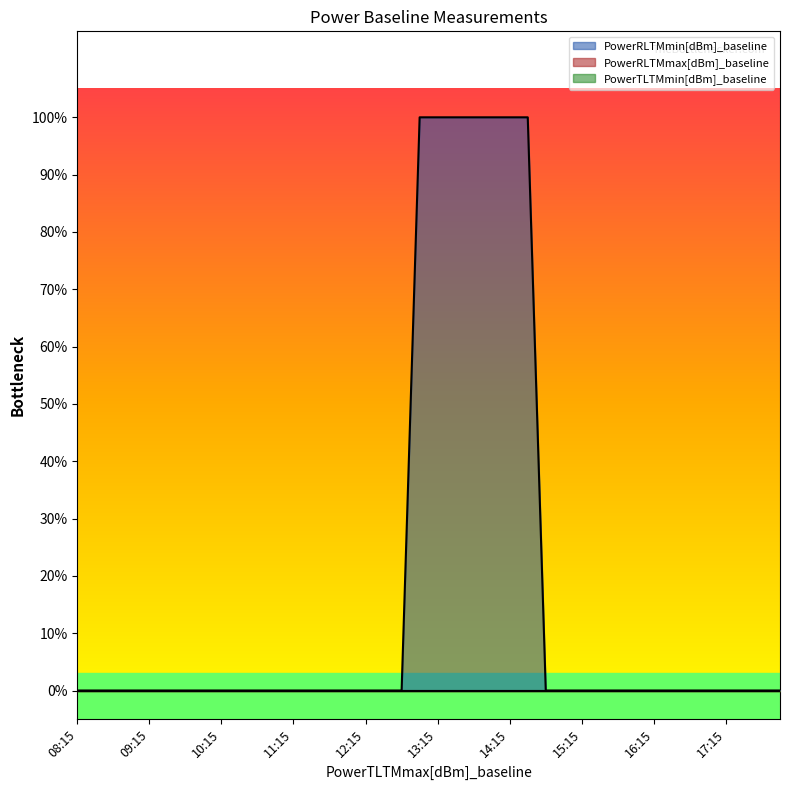

Reading right to left, list all the values displayed in this chart.

PowerRLTMmin[dBm]_baseline: 18:00=0	17:45=0	17:30=0	17:15=0	17:00=0	16:45=0	16:30=0	16:15=0	16:00=0	15:45=0	15:30=0	15:15=0	15:00=0	14:45=0	14:30=1	14:15=1	14:00=1	13:45=1	13:30=1	13:15=1	13:00=1	12:45=0	12:30=0	12:15=0	12:00=0	11:45=0	11:30=0	11:15=0	11:00=0	10:45=0	10:30=0	10:15=0	10:00=0	09:45=0	09:30=0	09:15=0	09:00=0	08:45=0	08:30=0	08:15=0
PowerRLTMmax[dBm]_baseline: 18:00=0	17:45=0	17:30=0	17:15=0	17:00=0	16:45=0	16:30=0	16:15=0	16:00=0	15:45=0	15:30=0	15:15=0	15:00=0	14:45=0	14:30=0	14:15=0	14:00=0	13:45=0	13:30=0	13:15=0	13:00=0	12:45=0	12:30=0	12:15=0	12:00=0	11:45=0	11:30=0	11:15=0	11:00=0	10:45=0	10:30=0	10:15=0	10:00=0	09:45=0	09:30=0	09:15=0	09:00=0	08:45=0	08:30=0	08:15=0
PowerTLTMmin[dBm]_baseline: 18:00=0	17:45=0	17:30=0	17:15=0	17:00=0	16:45=0	16:30=0	16:15=0	16:00=0	15:45=0	15:30=0	15:15=0	15:00=0	14:45=0	14:30=0	14:15=0	14:00=0	13:45=0	13:30=0	13:15=0	13:00=0	12:45=0	12:30=0	12:15=0	12:00=0	11:45=0	11:30=0	11:15=0	11:00=0	10:45=0	10:30=0	10:15=0	10:00=0	09:45=0	09:30=0	09:15=0	09:00=0	08:45=0	08:30=0	08:15=0